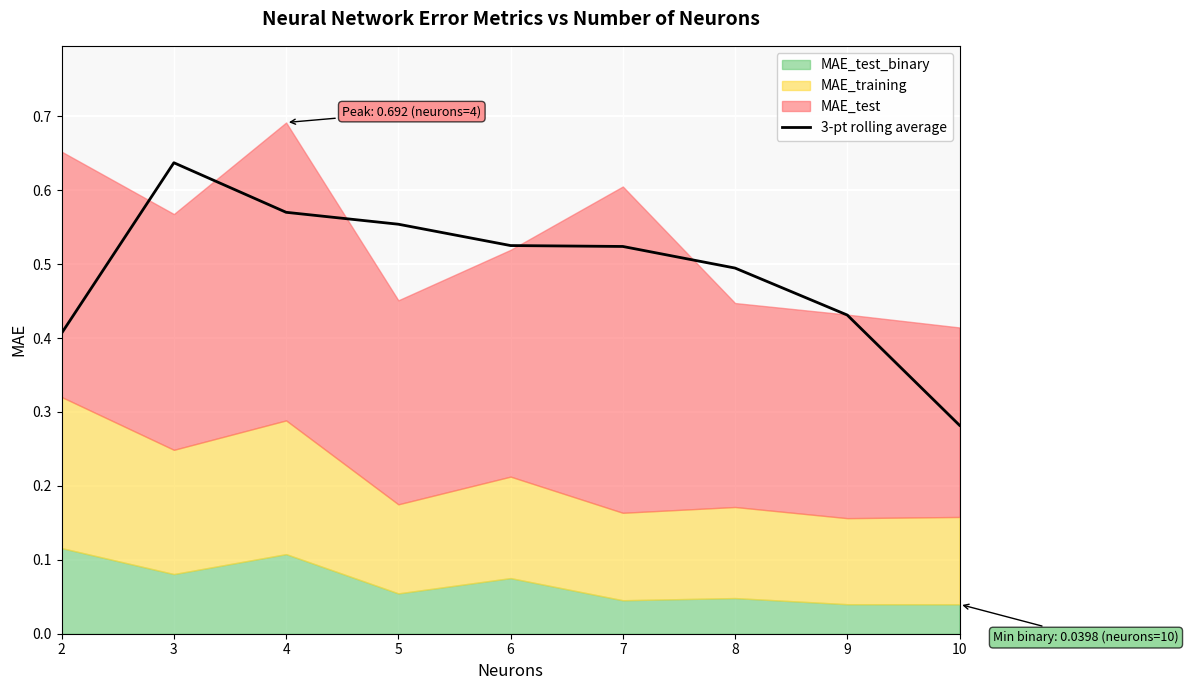

At which label does 3-pt rolling average reach its minimum?

10